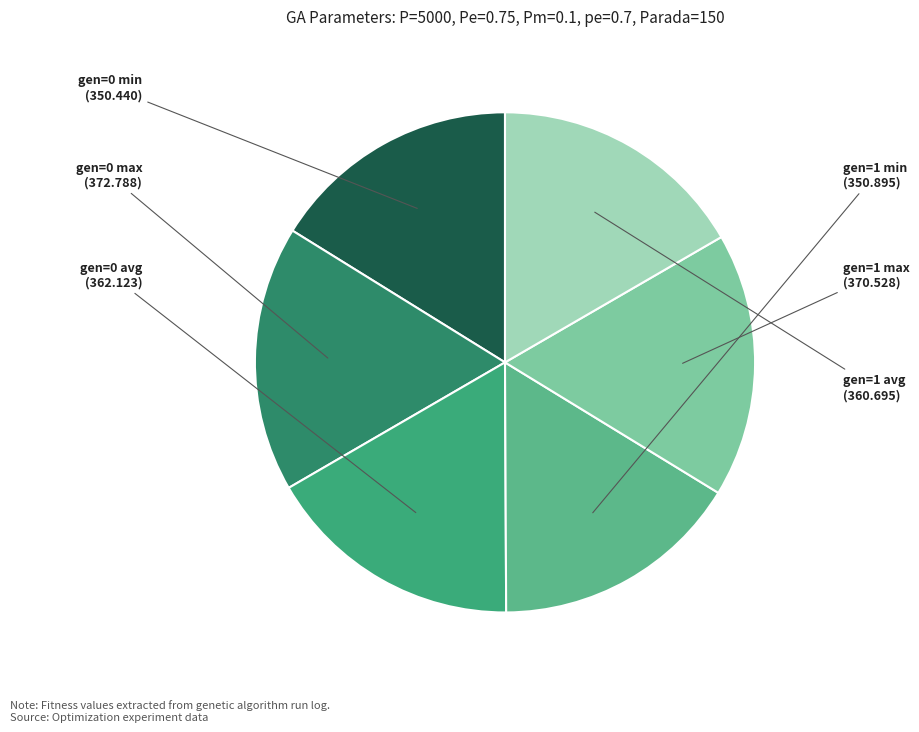

Count the number of slices in the pie.

6